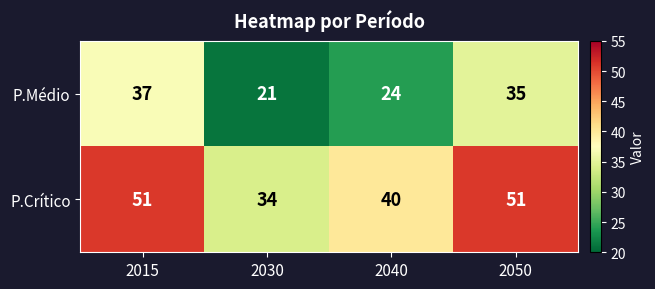

True or false: P.Médio has a value of 5 at 2040.

False